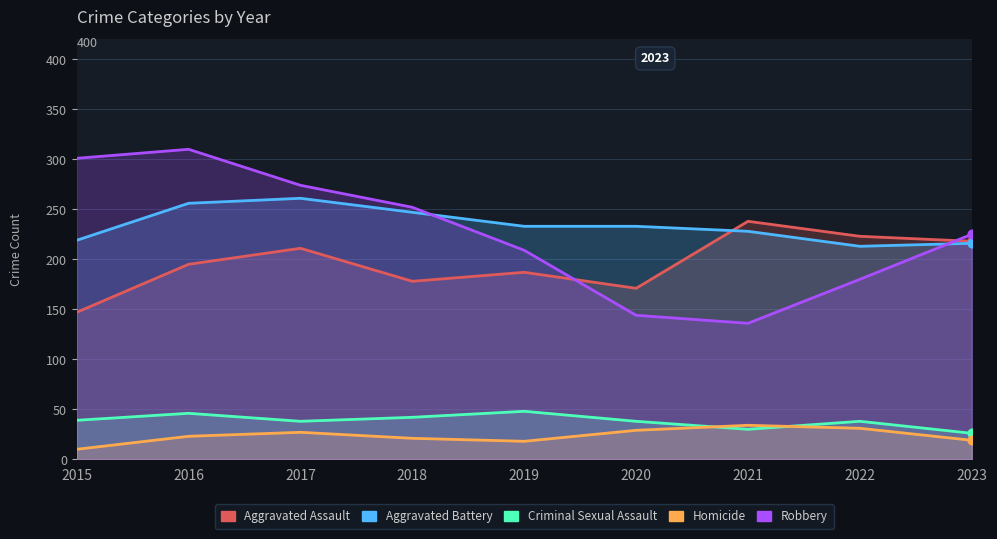

Which series reaches the minimum Y coordinate?

Homicide